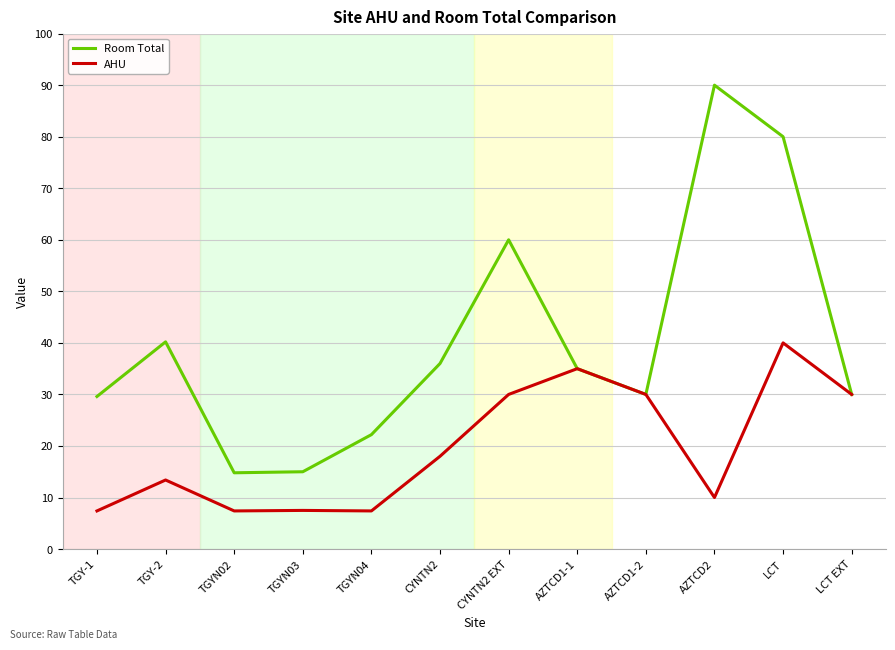

What is the sum of the Room Total values at AZTCD1-1 and AZTCD1-2?

65.0